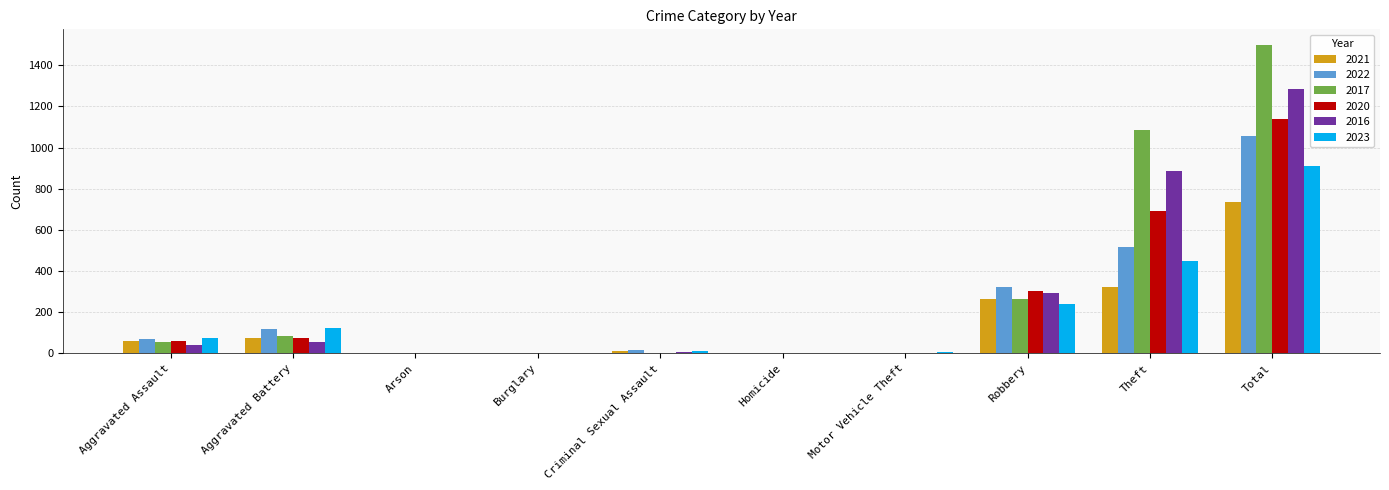

Is it true that 2020 equals -687 at Burglary?

False